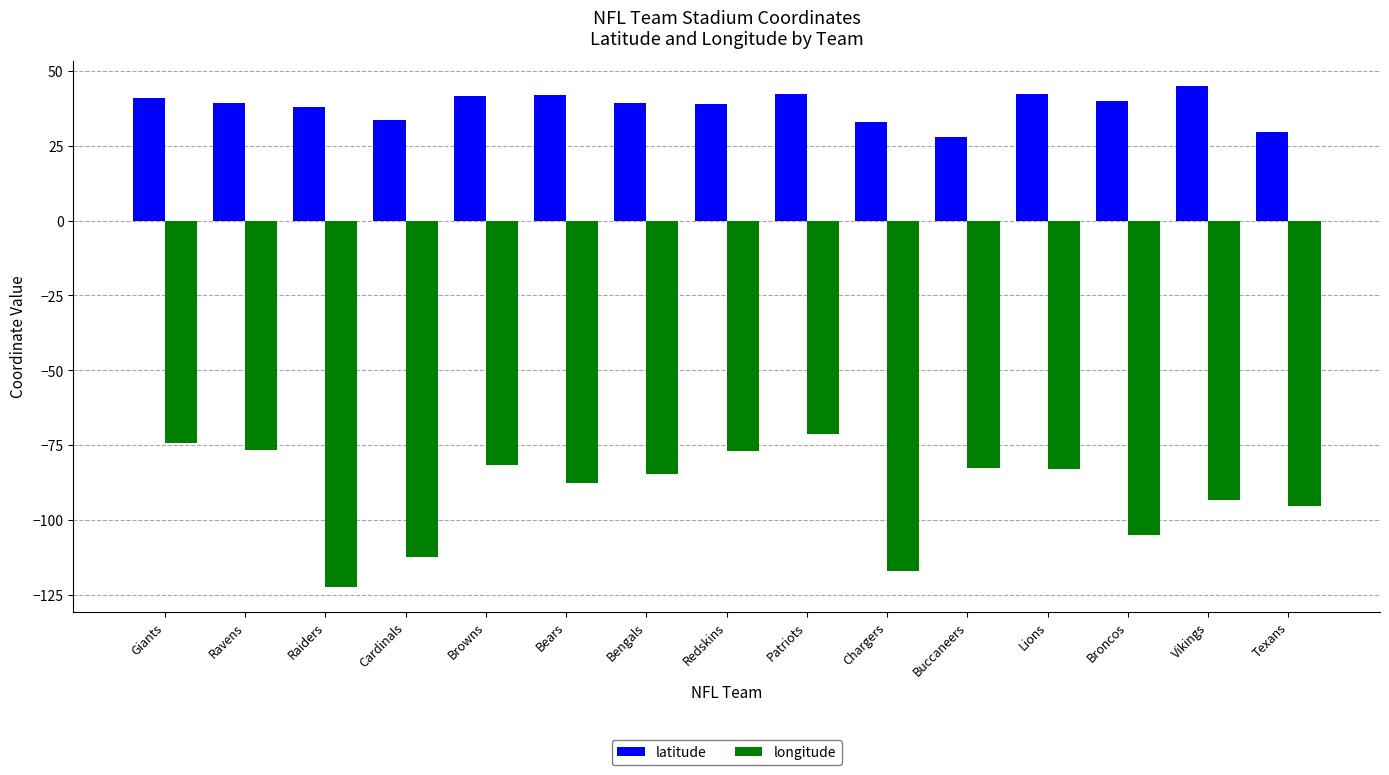

True or false: longitude has a value of -24.8 at Texans.

False